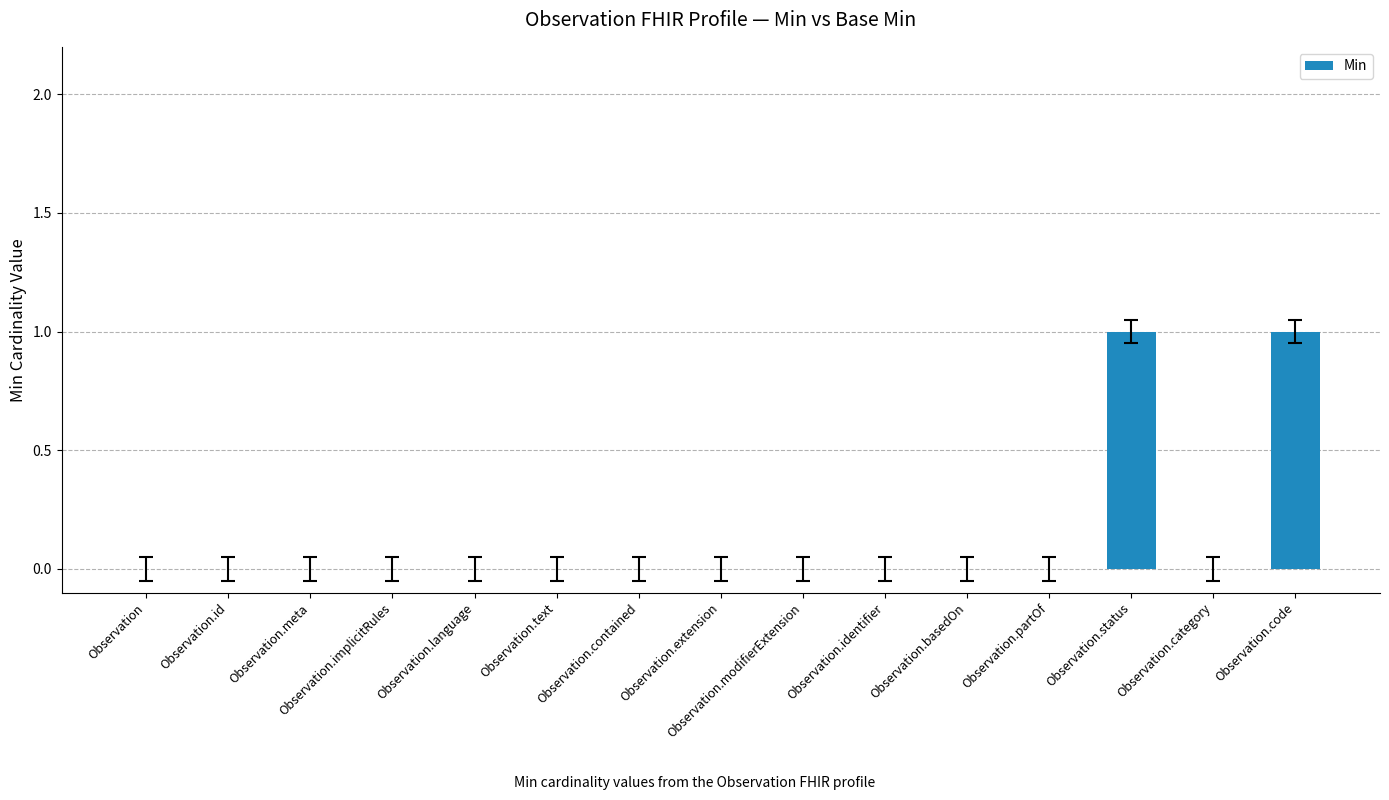

Reading left to right, list all the values displayed in this chart.

0	0	0	0	0	0	0	0	0	0	0	0	1	0	1